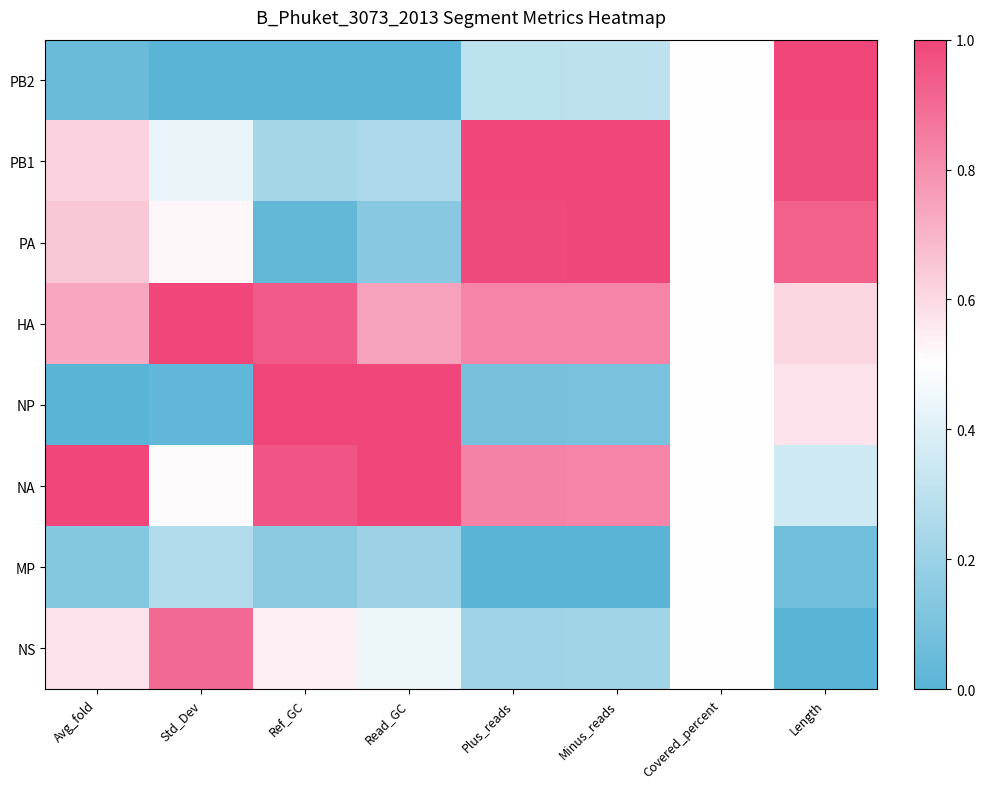

Which label corresponds to the smallest value in the chart?

Std_Dev